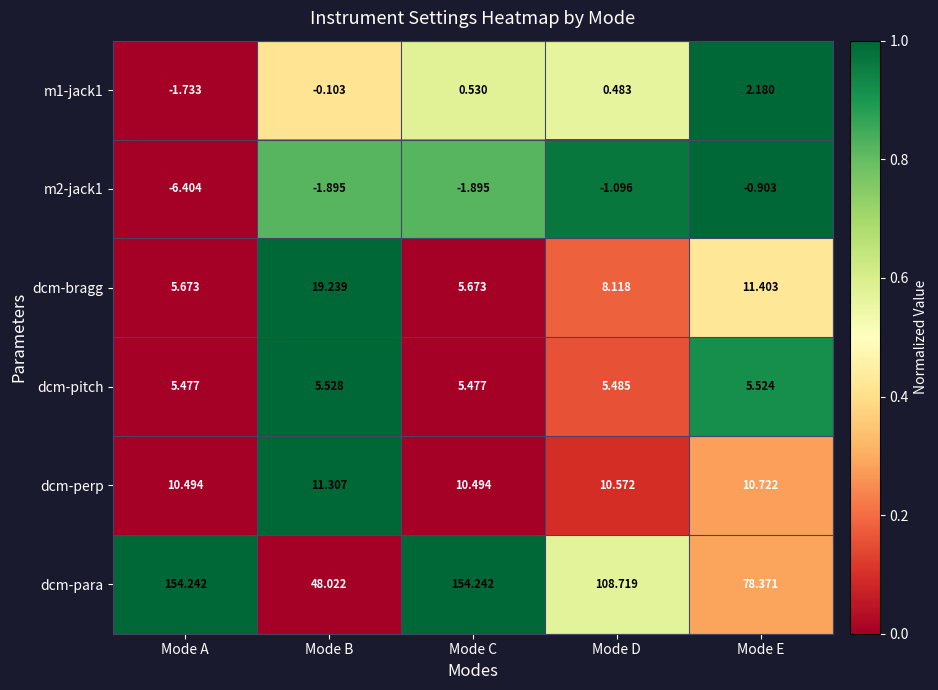

How many data points in dcm-para are less than 108?

2